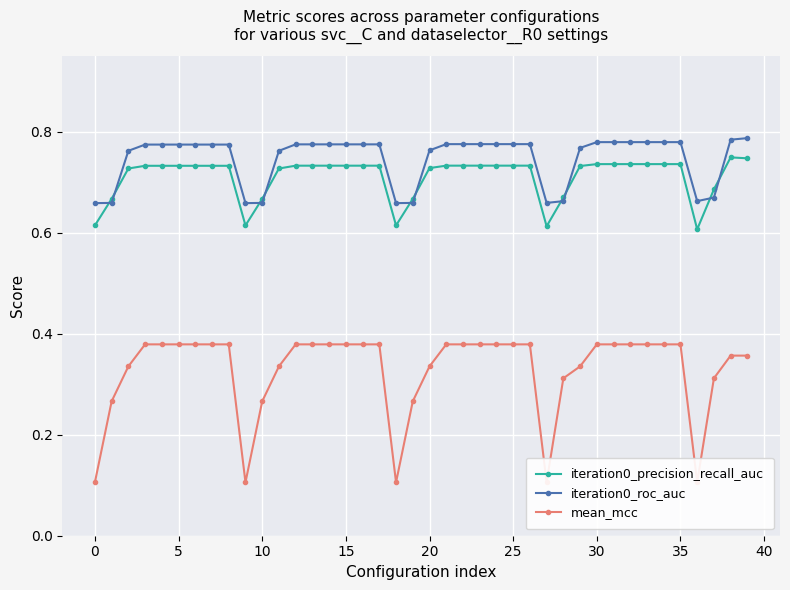

Which series has the largest range (max minus min)?

mean_mcc